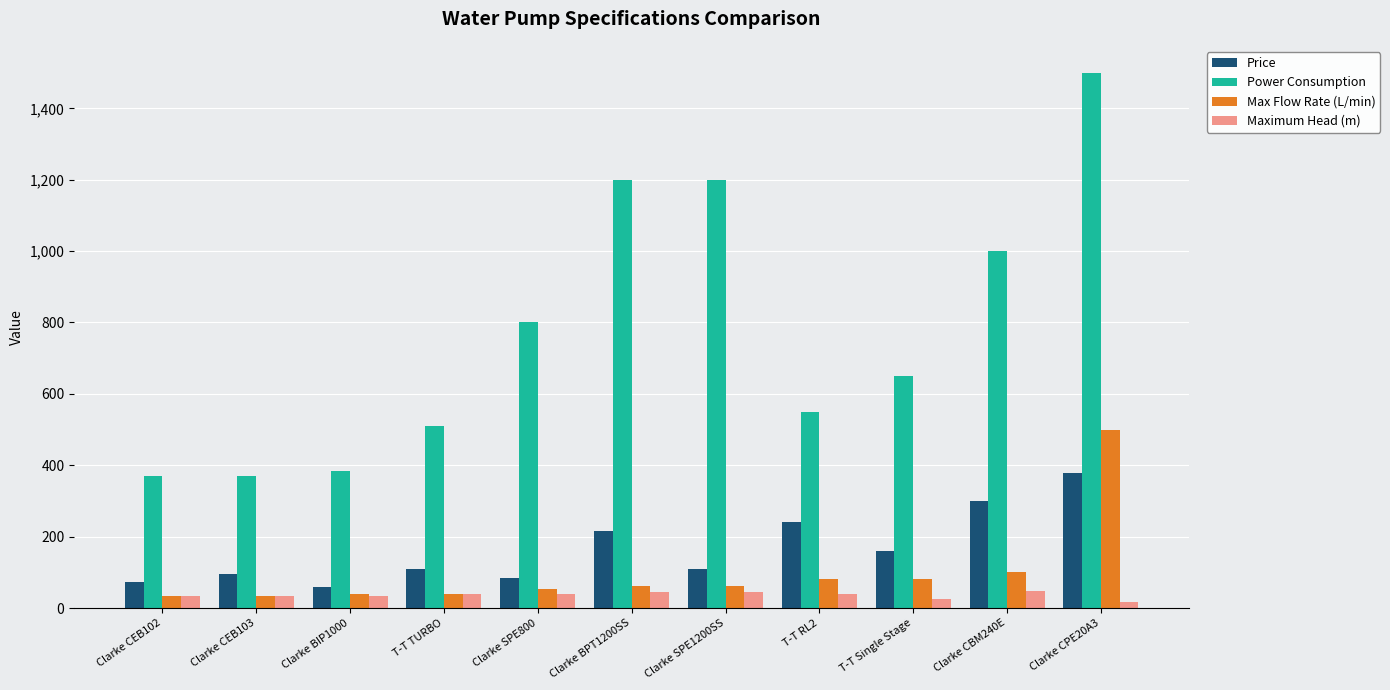

What is the label of the 7th bar from the left?

Clarke SPE1200SS